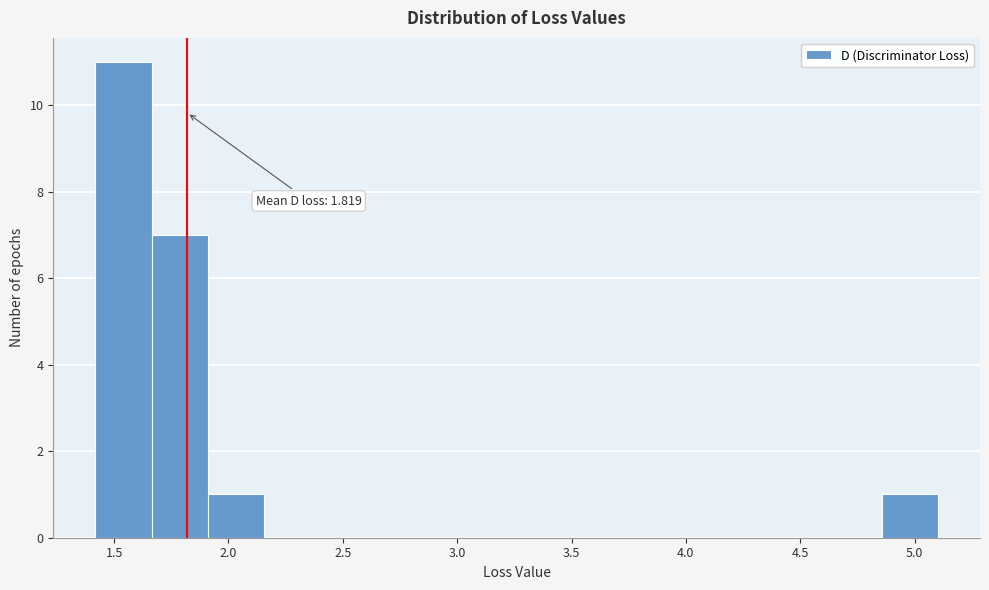

Over which range of the x-axis is the bar tallest?

1.40 to 1.65